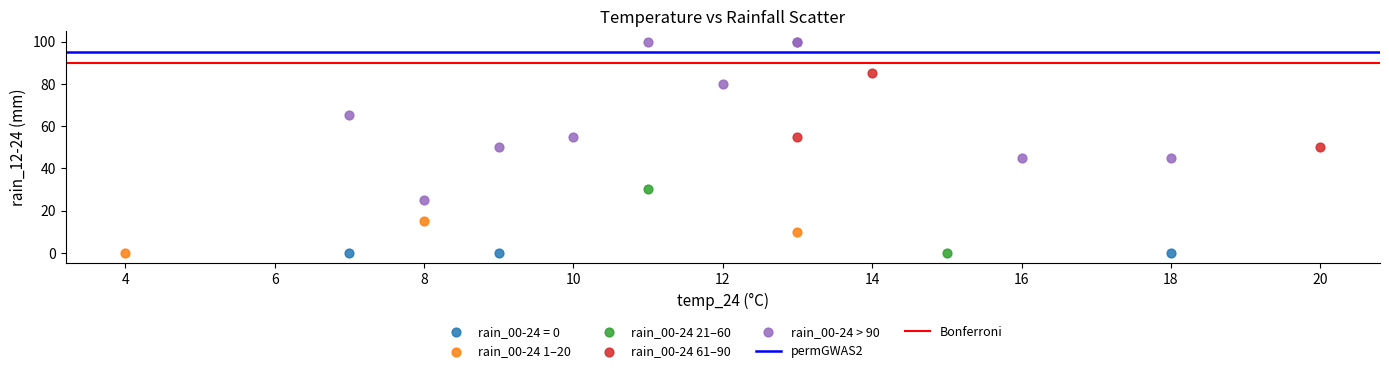

Which series contains the highest Y value?

rain_00-24 > 90